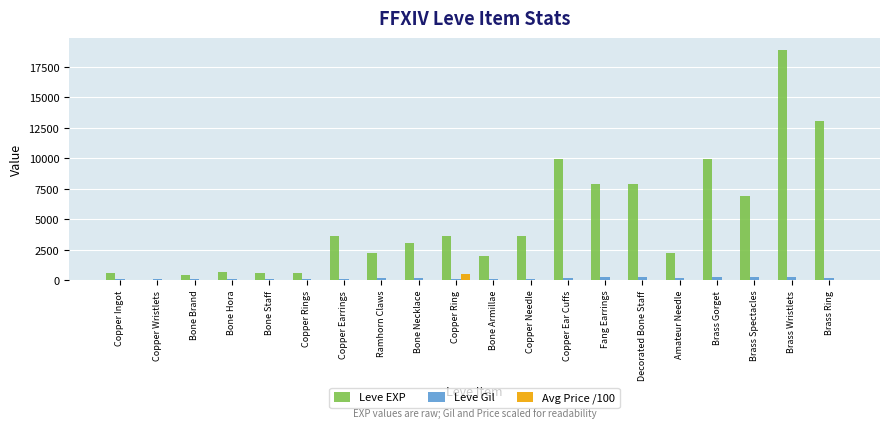

What is the sum of all Leve Gil values?

3447.0